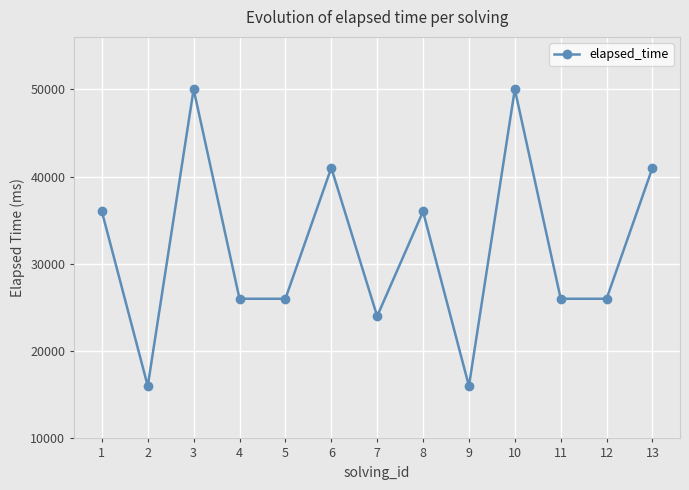

What is the difference between the maximum and minimum values?

34000